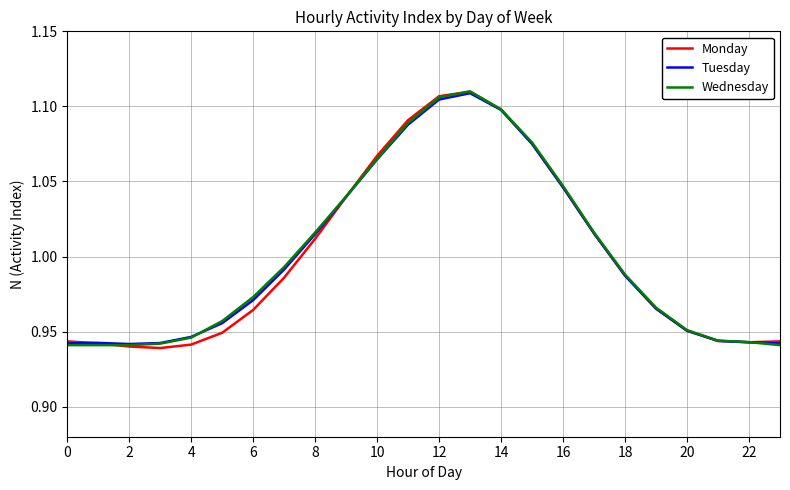

What is the minimum value for Wednesday?

0.9